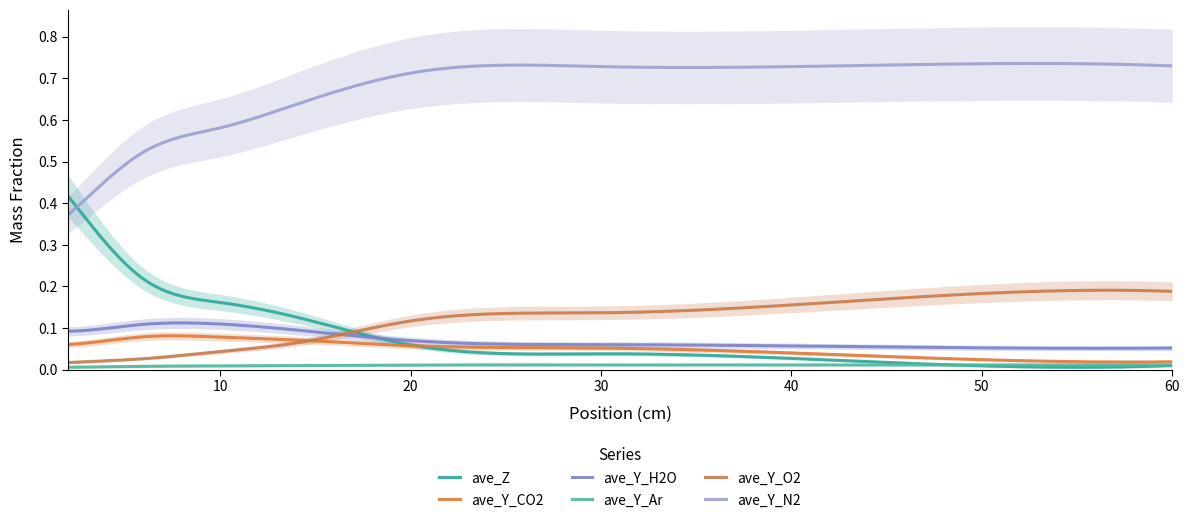

What is the average value of the ave_Y_H2O series?

0.1